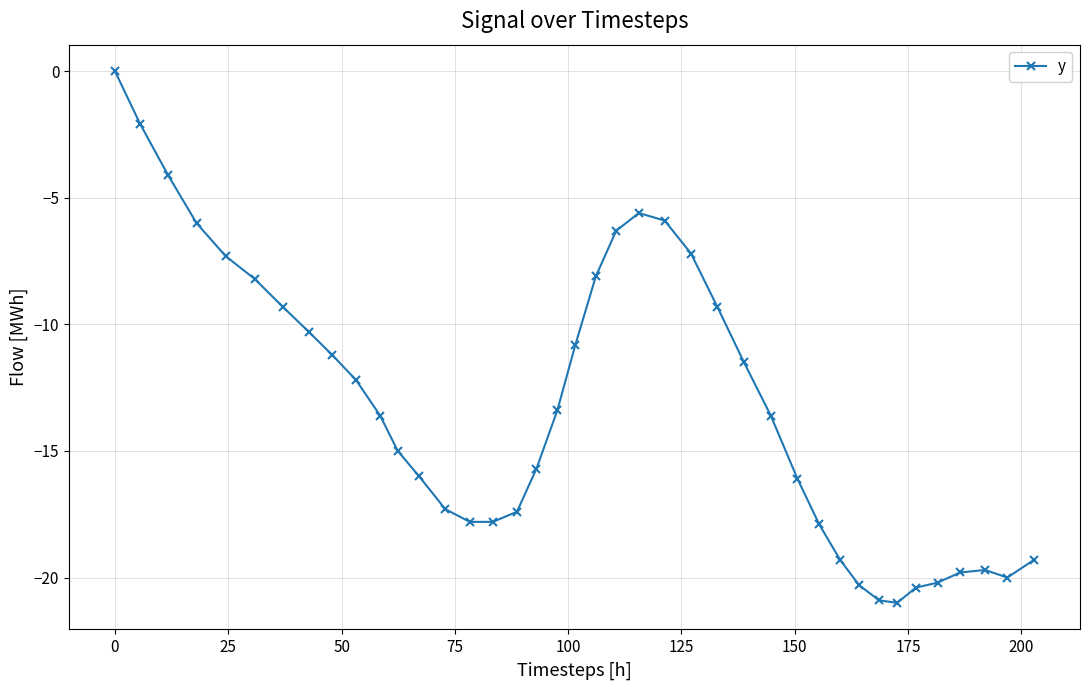

True or false: the data has more than 1 interior local peaks.

True